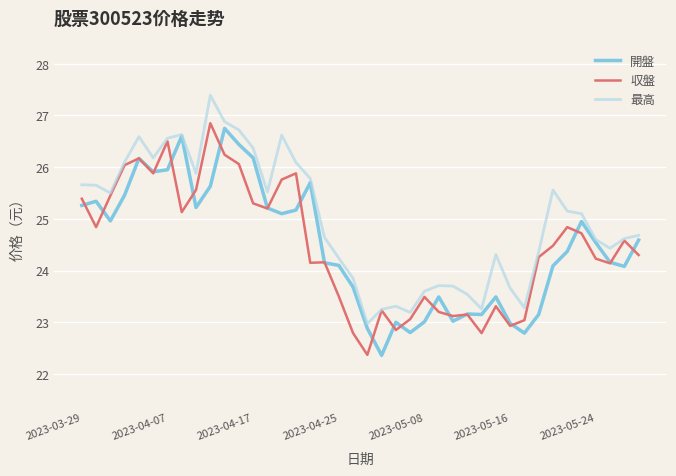

Is this an area chart (filled region under the line)?

No